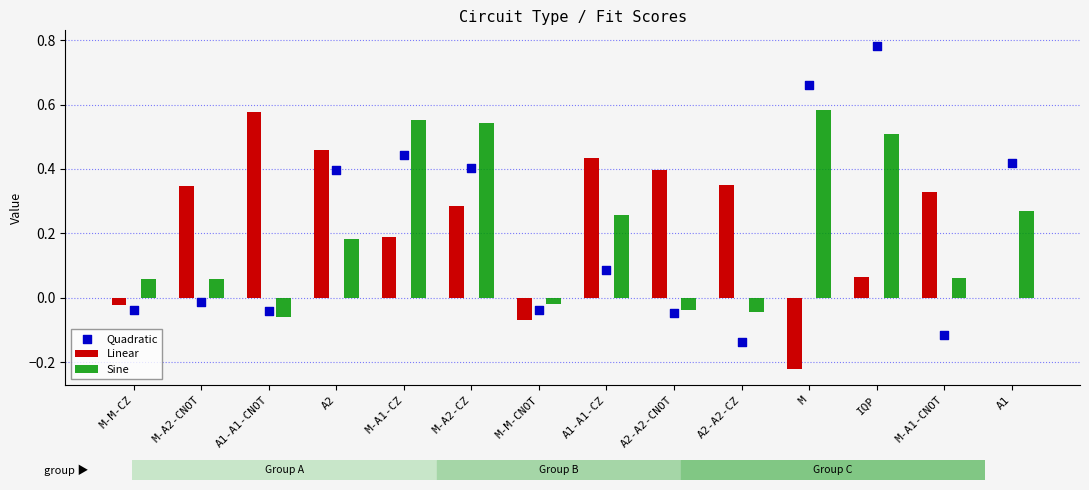

Which series has the largest total across all categories?

Linear